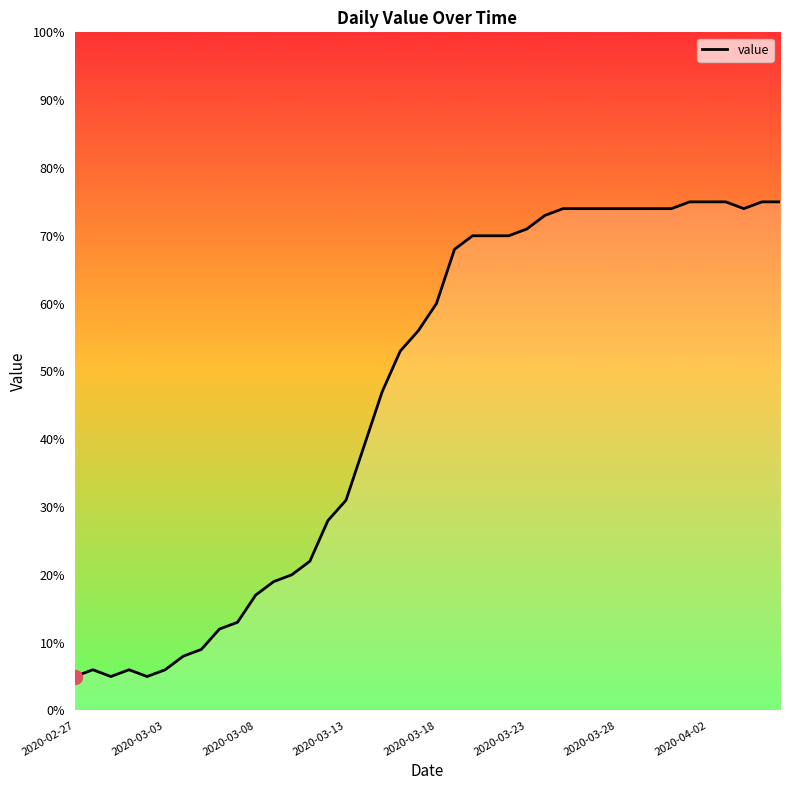

What is the maximum value shown in the chart?

75